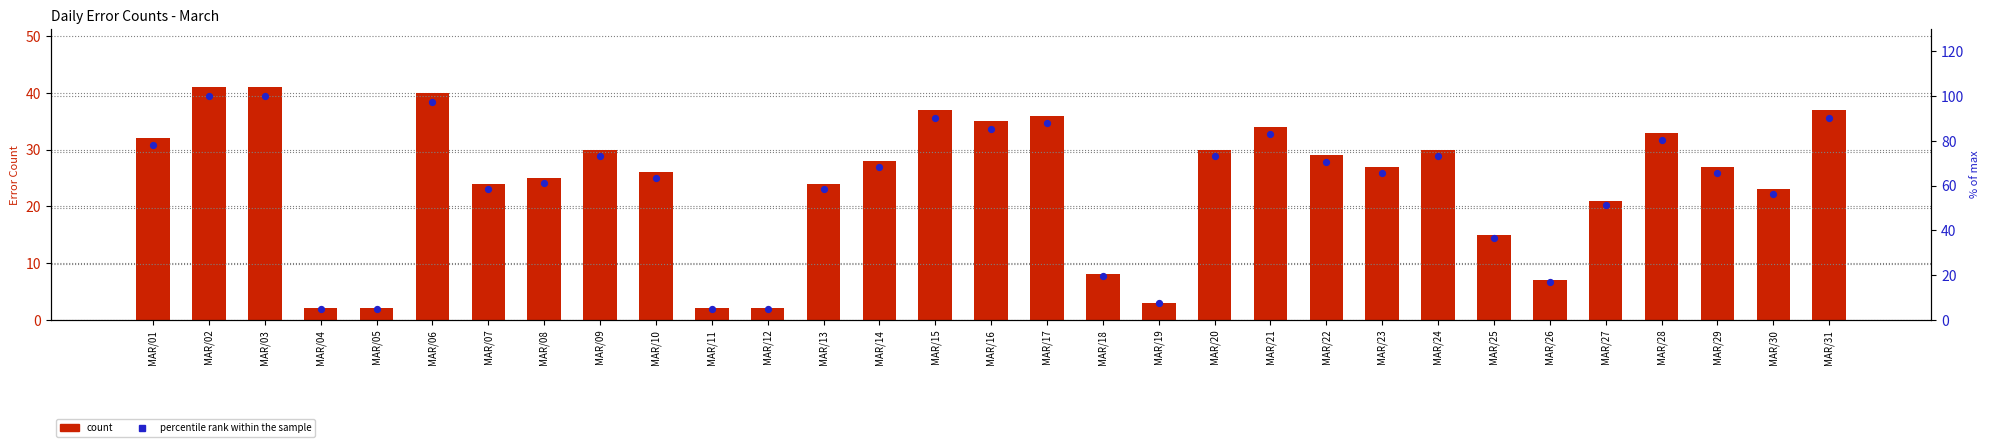

At which category is the sum across all series the highest?

MAR/02